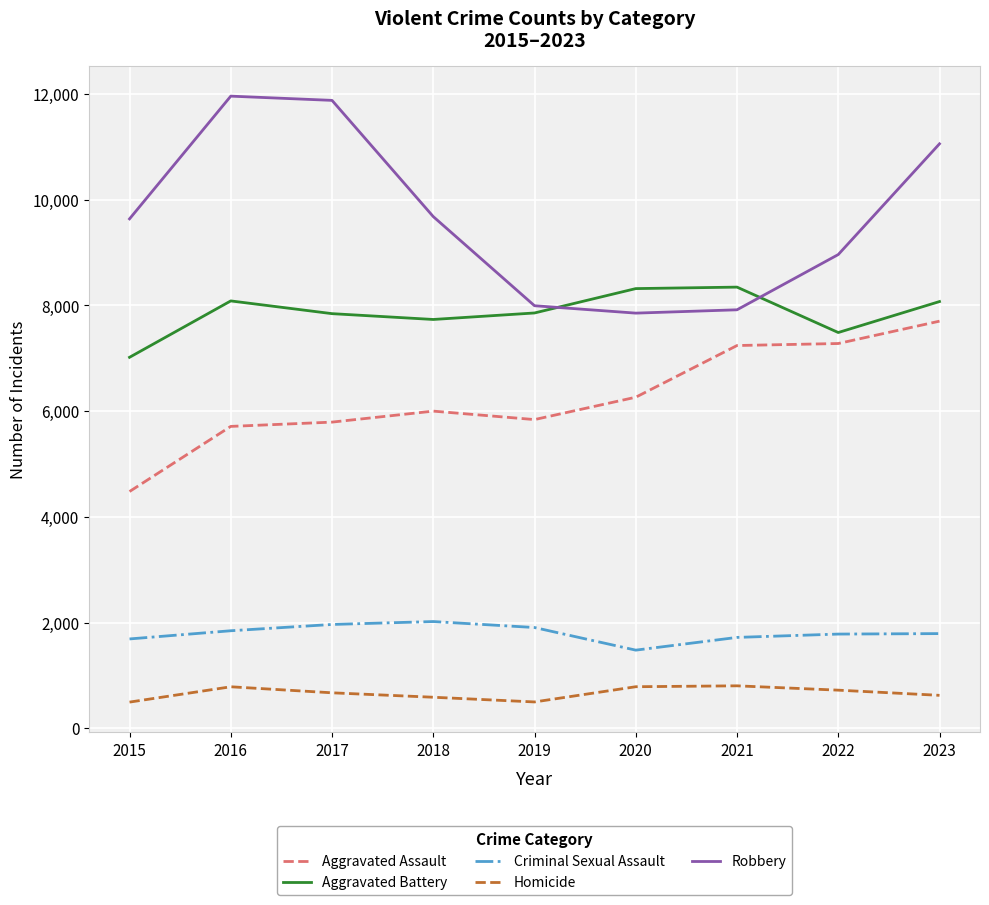

True or false: Aggravated Assault and Aggravated Battery intersect in this chart.

False